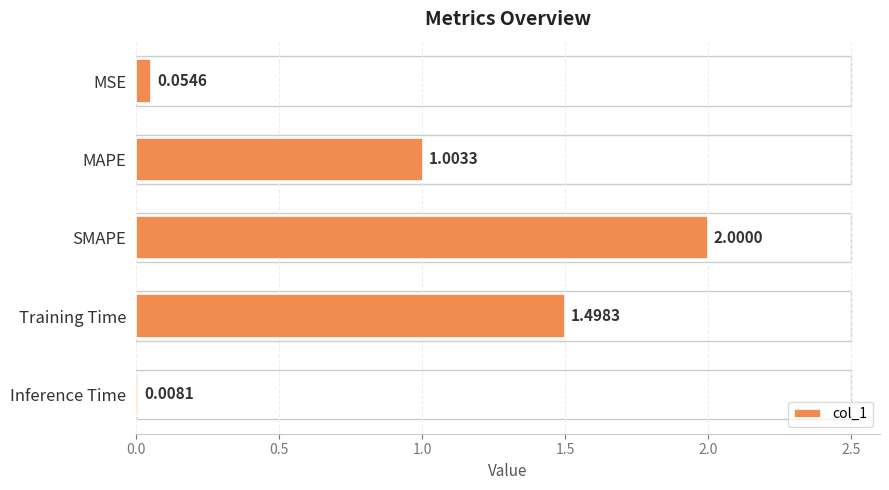

Rank the categories by value from lowest to highest.

Inference Time, MSE, MAPE, Training Time, SMAPE